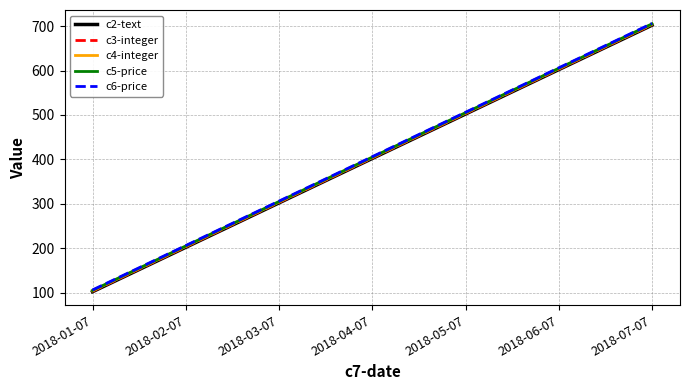

What is the spread (max minus min) of values at 2018-01-07?

4